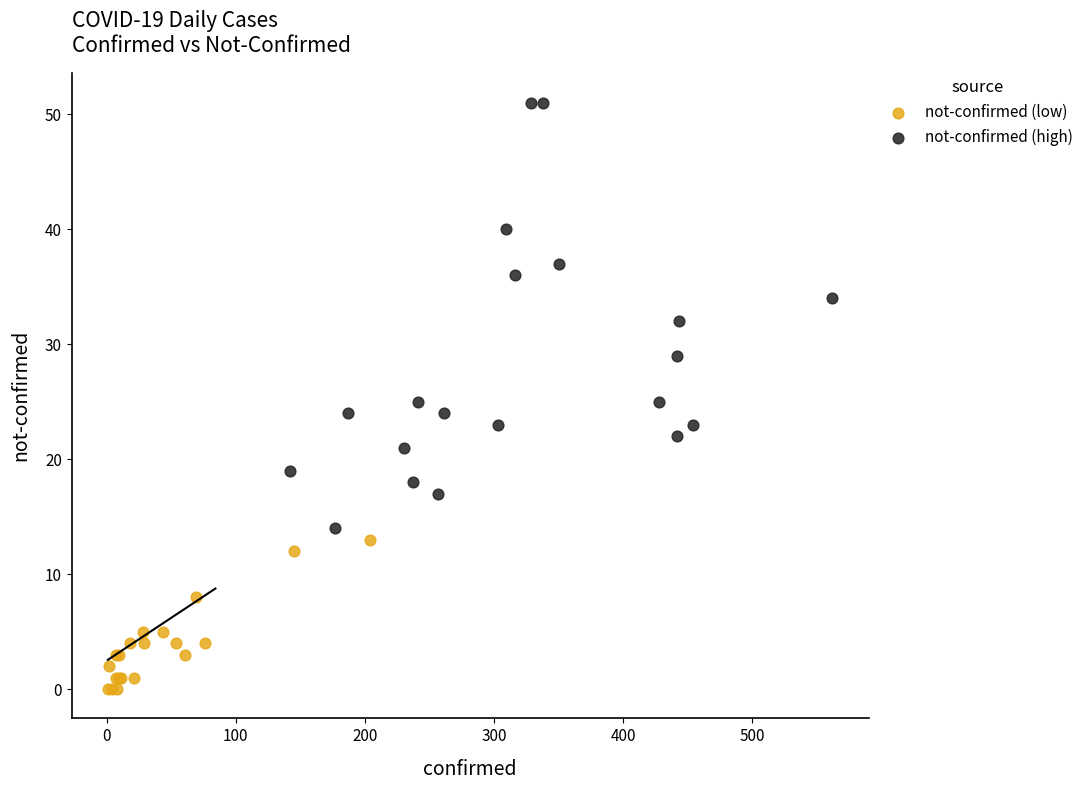

Which series contains the highest Y value?

not-confirmed (high)